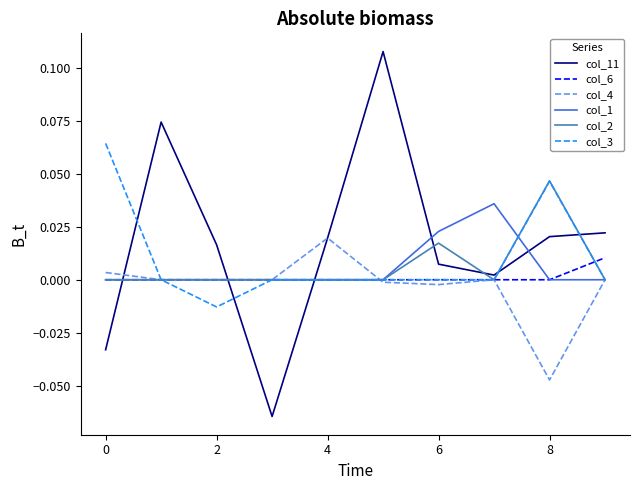

Rank the series by their maximum value, from highest to lowest.

col_11, col_3, col_2, col_1, col_4, col_6